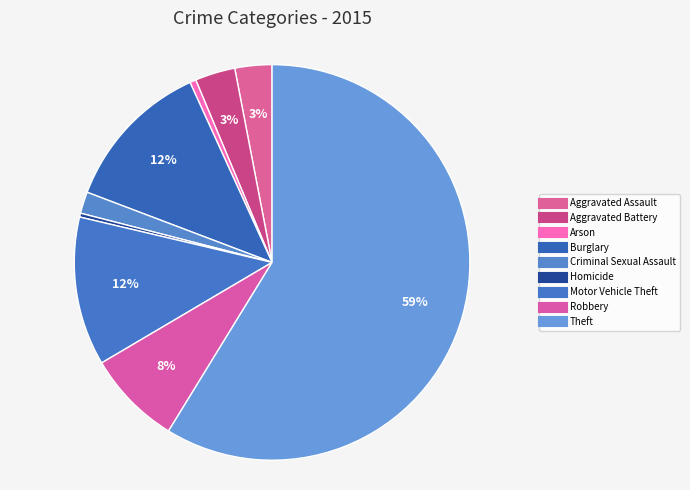

How many slices are in this pie chart?

9